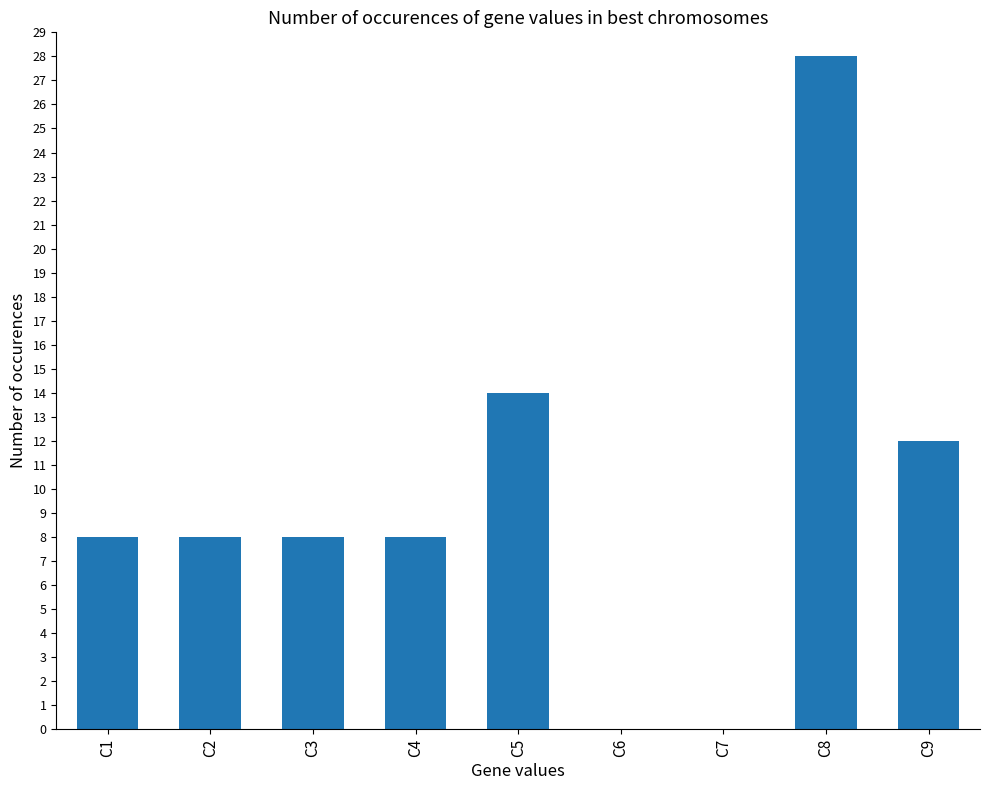

Which category has the highest value across all series?

C8